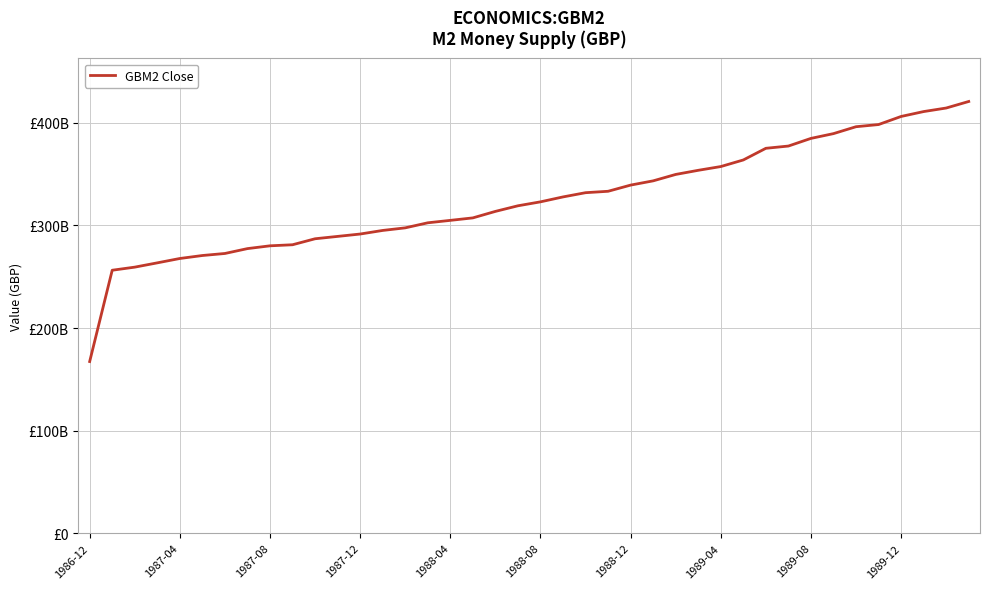

Does the chart display data point markers on the line(s)?

No